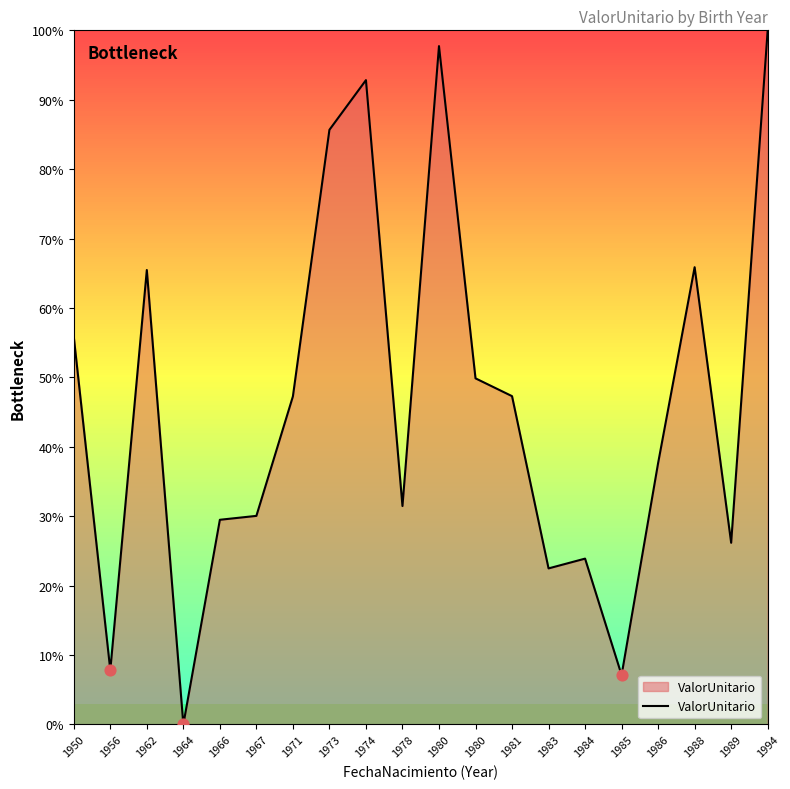

Which has a higher value, 1950 or 1984?

1950